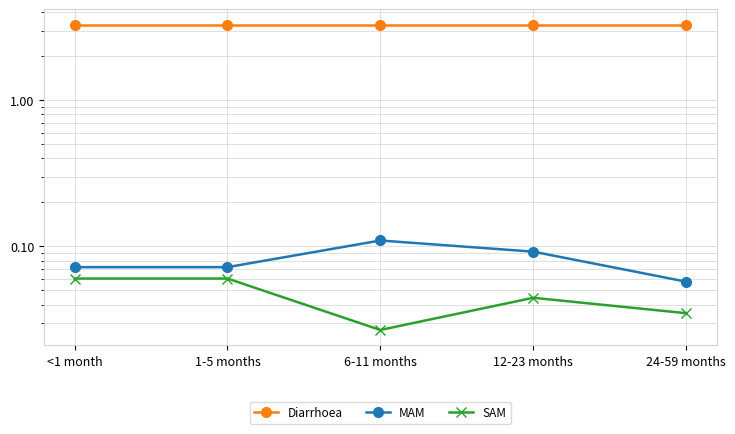

Reading left to right, what are all the values shown in this chart?

Diarrhoea: 3.3	3.3	3.3	3.3	3.3
MAM: 0.1	0.1	0.1	0.1	0.1
SAM: 0.1	0.1	0.0	0.0	0.0